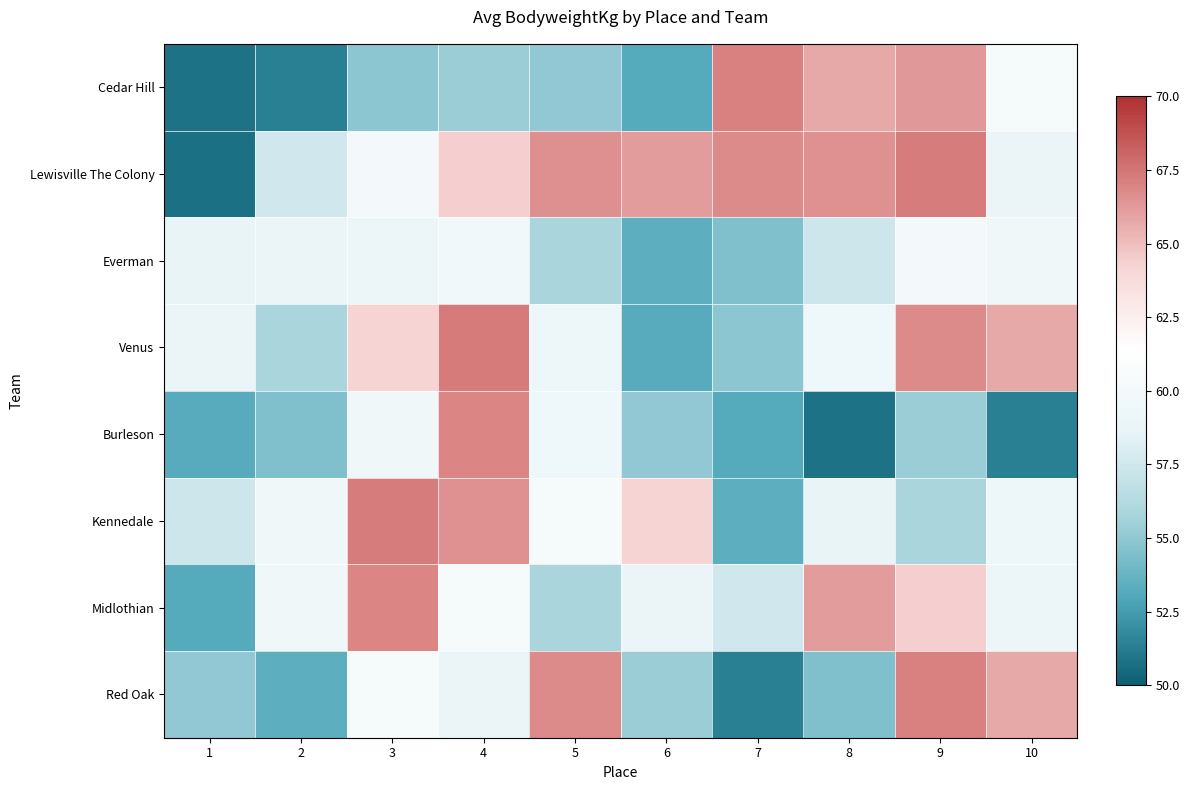

Reading left to right, extract all data points from this chart.

Cedar Hill: 1=50.8	2=51.4	3=54.9	4=55.3	5=55.1	6=53.2	7=67.1	8=65.8	9=66.3	10=60.2
Lewisville The Colony: 1=50.7	2=57.5	3=60.1	4=64.4	5=66.6	6=66.1	7=66.8	8=66.5	9=67.2	10=59.1
Everman: 1=58.7	2=59.1	3=59.1	4=59.8	5=55.9	6=53.4	7=54.5	8=57.4	9=60.1	10=59.5
Venus: 1=59.1	2=55.9	3=64.2	4=67.3	5=59.2	6=53.2	7=54.9	8=59.4	9=66.8	10=65.8
Burleson: 1=53.2	2=54.5	3=59.5	4=67.0	5=59.4	6=55.1	7=53.2	8=50.8	9=55.3	10=51.4
Kennedale: 1=57.4	2=59.6	3=67.2	4=66.5	5=60.2	6=64.2	7=53.4	8=58.7	9=55.9	10=59.2
Midlothian: 1=53.2	2=59.5	3=67.0	4=60.2	5=55.9	6=59.1	7=57.5	8=66.1	9=64.4	10=59.1
Red Oak: 1=55.1	2=53.4	3=60.2	4=59.1	5=66.8	6=55.3	7=51.4	8=54.5	9=67.1	10=65.8